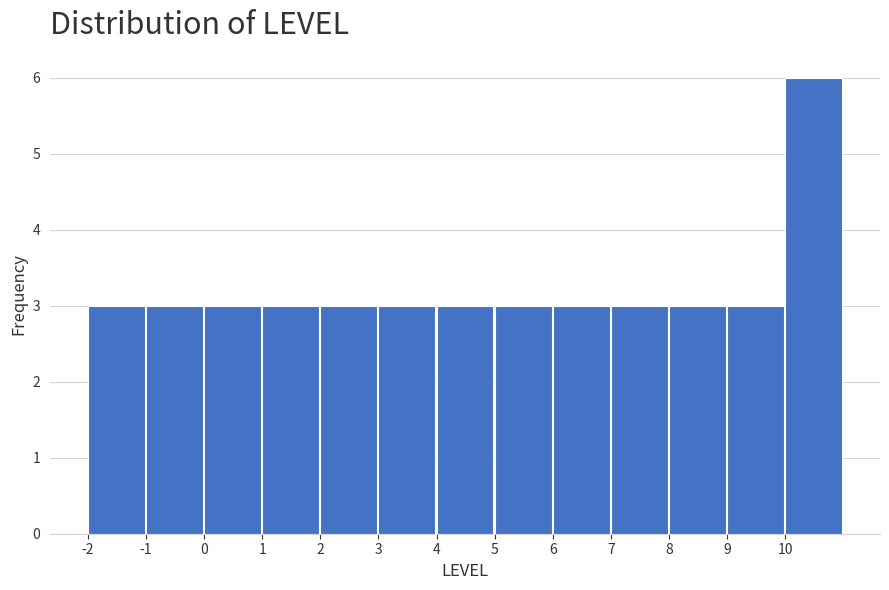

Reading left to right, list every bar in this chart as the range it spans on the x-axis followed by its height. The values are not printed on the chart, so give them approximately, as read against the axis.

-2 to -1: 3
-1 to 0: 3
0 to 1: 3
1 to 2: 3
2 to 3: 3
3 to 4: 3
4 to 5: 3
5 to 6: 3
6 to 7: 3
7 to 8: 3
8 to 9: 3
9 to 10: 3
10 to 11: 6